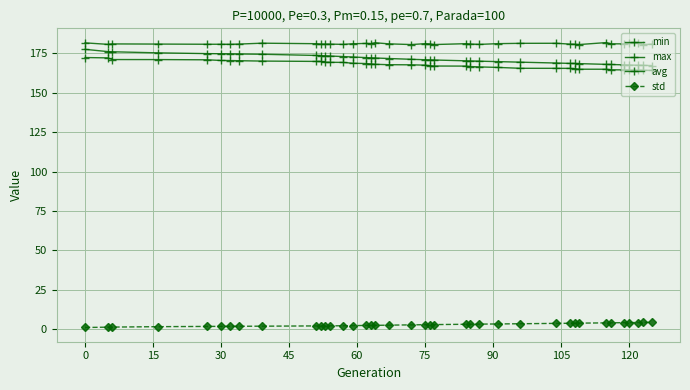

What is the difference between the maximum and minimum values in the avg series?

10.3